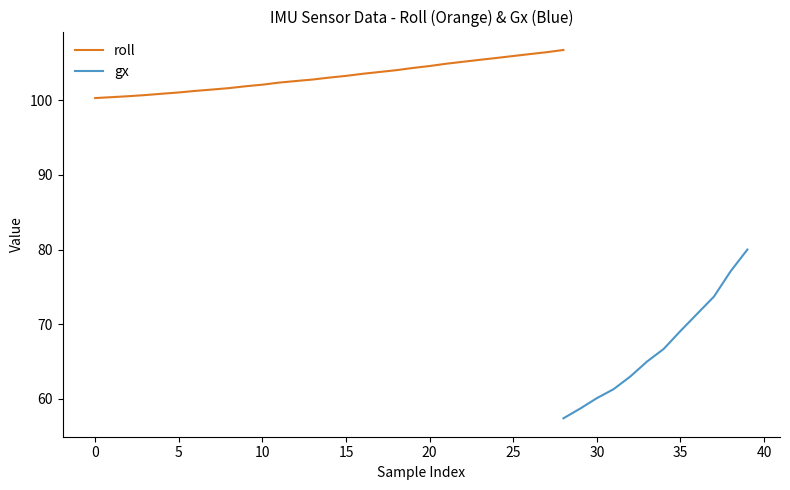

Is the value of roll at 26 greater than the value of gx at 31?

Yes